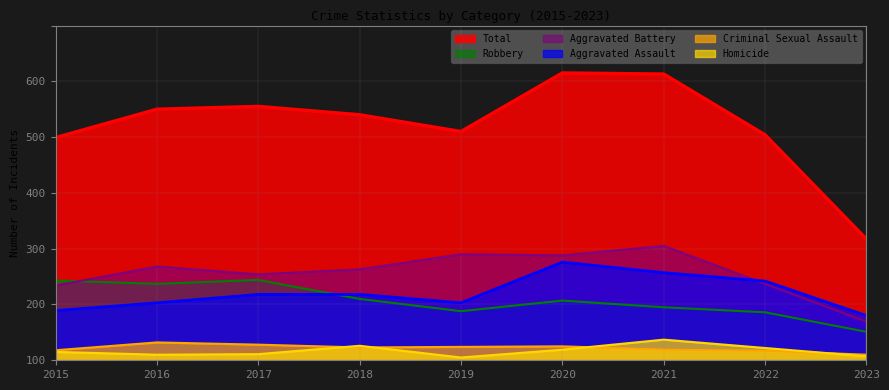

Which series has the widest spread of values?

Total